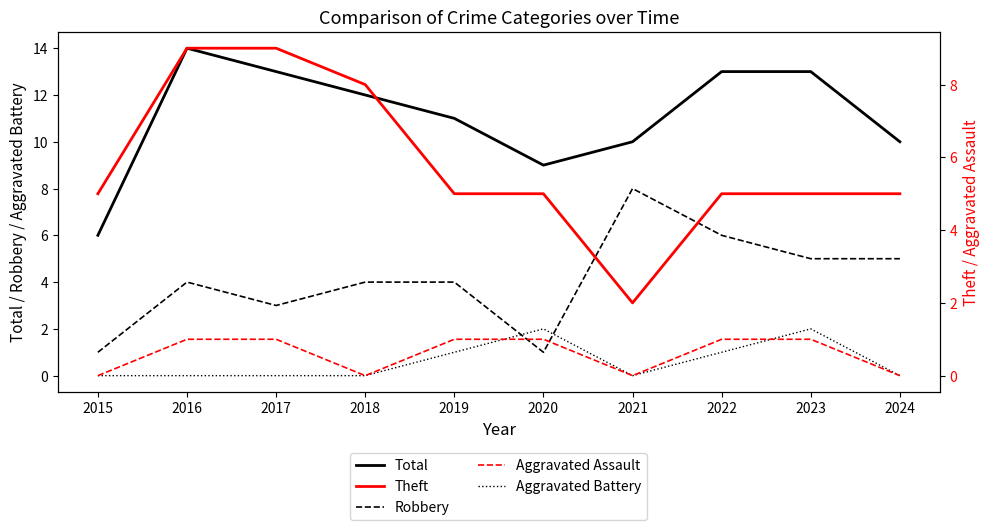

Which series has the largest total across all categories?

Total